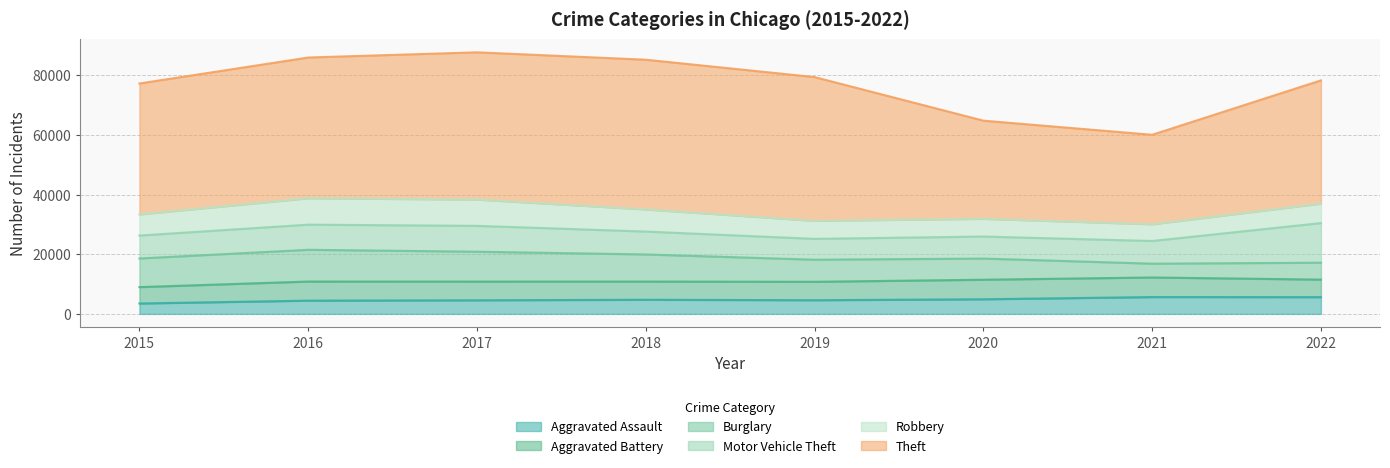

Rank the series by their maximum value, from lowest to highest.

Aggravated Assault, Aggravated Battery, Robbery, Burglary, Motor Vehicle Theft, Theft